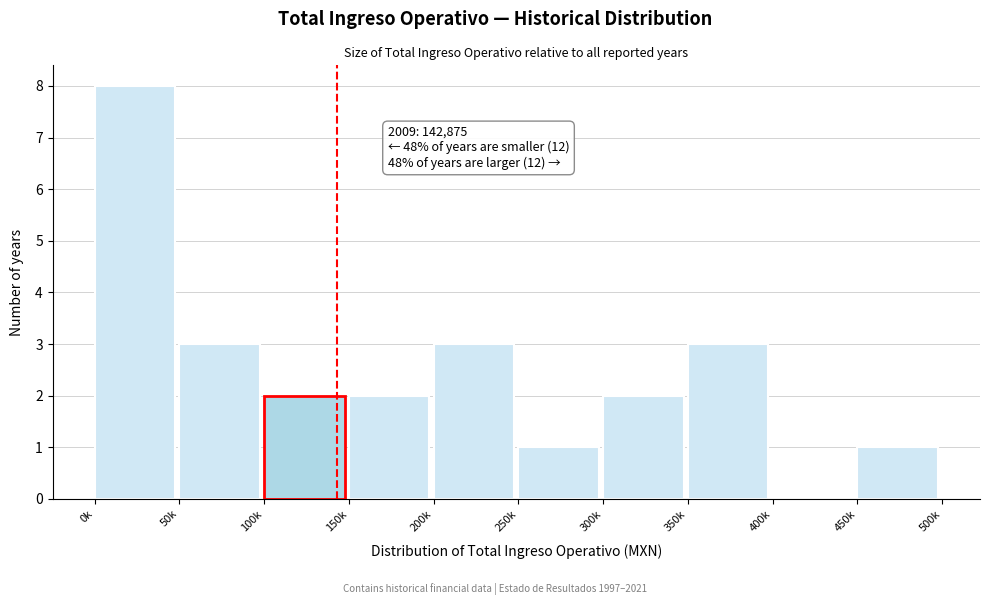

Reading left to right, list all the values displayed in this chart.

0k=8	50k=3	100k=2	150k=2	200k=3	250k=1	300k=2	350k=3	400k=0	450k=1